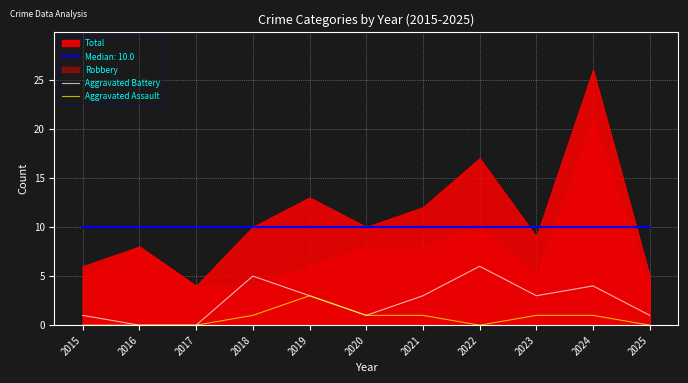

Is it true that Aggravated Assault equals 2 at 2022?

False